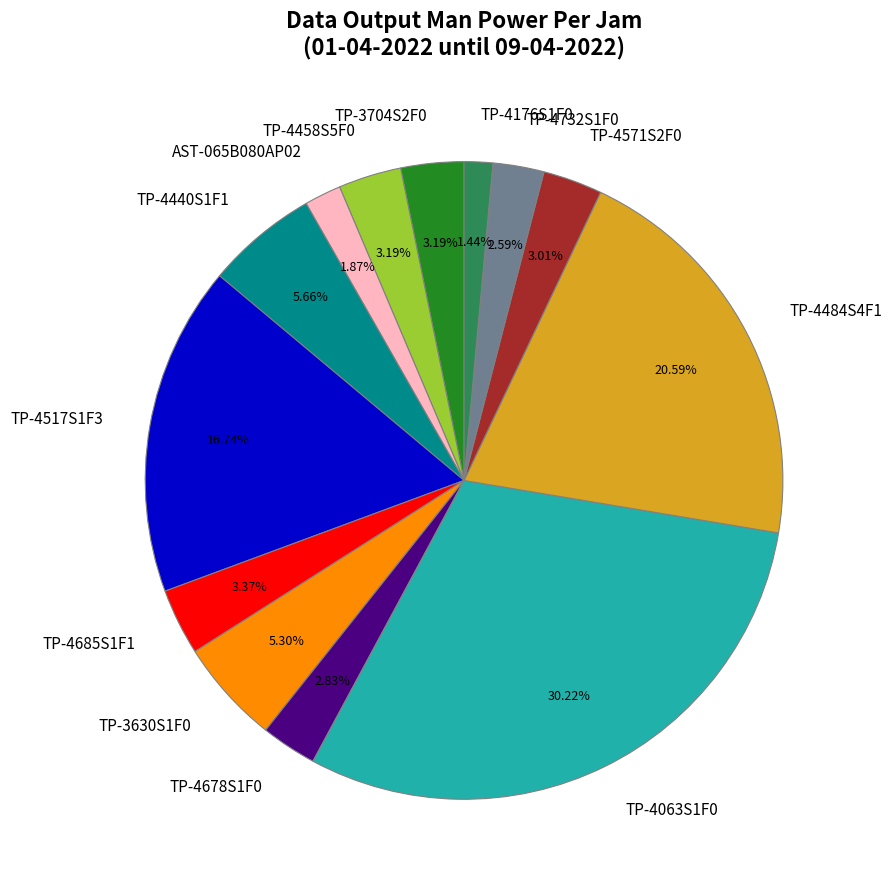

To the nearest percent, what is the combined percentage of TP-4571S2F0 and TP-4440S1F1?

9%